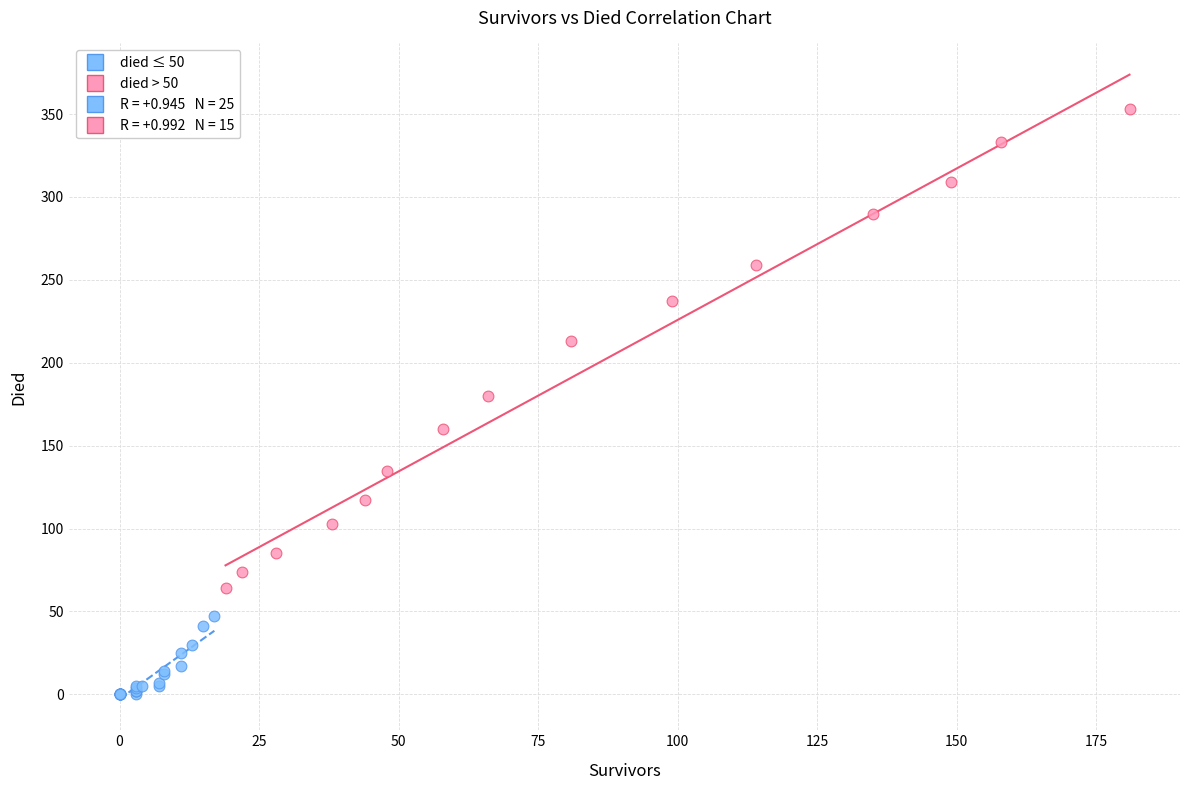

Which series has the widest spread of Y values?

died > 50